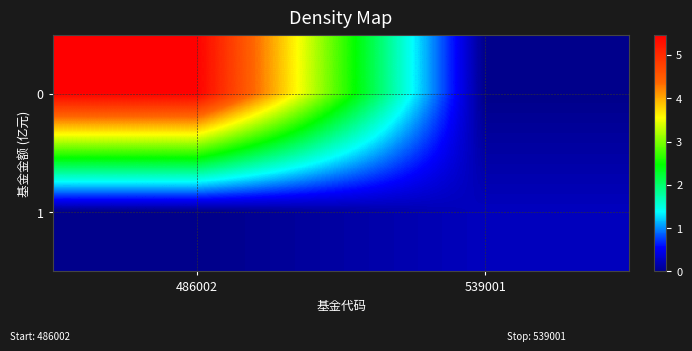

Which label corresponds to the largest value in the chart?

486002